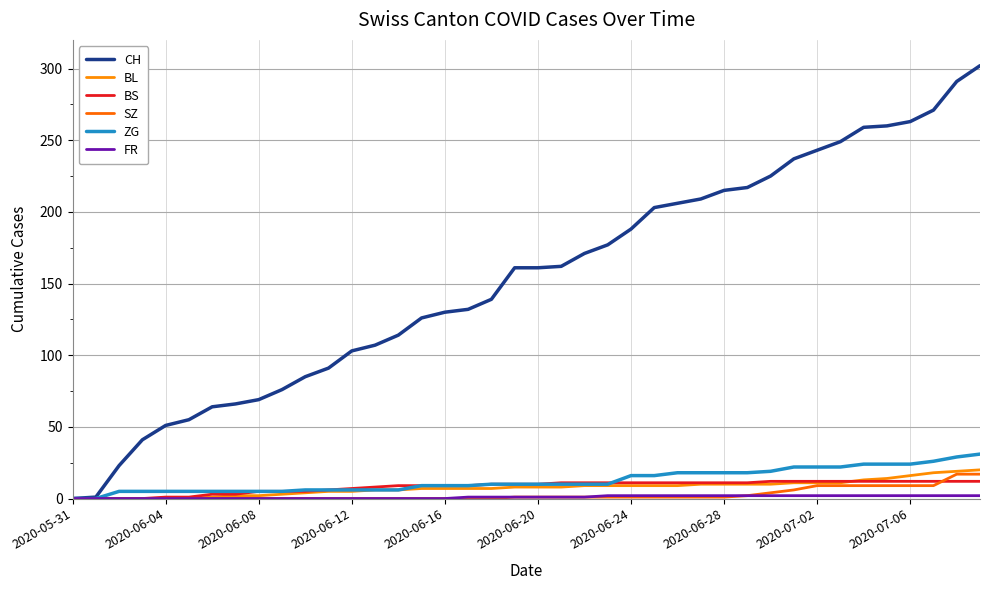

How many categories are shown in the chart?

40